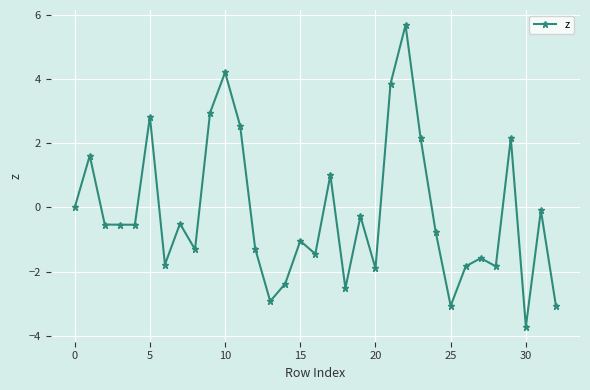

How many categories are shown in the chart?

33